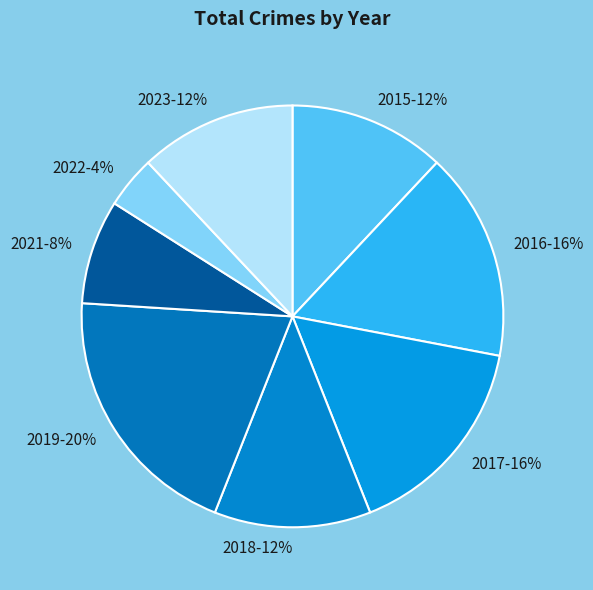

Which category has the biggest portion of the pie?

2019